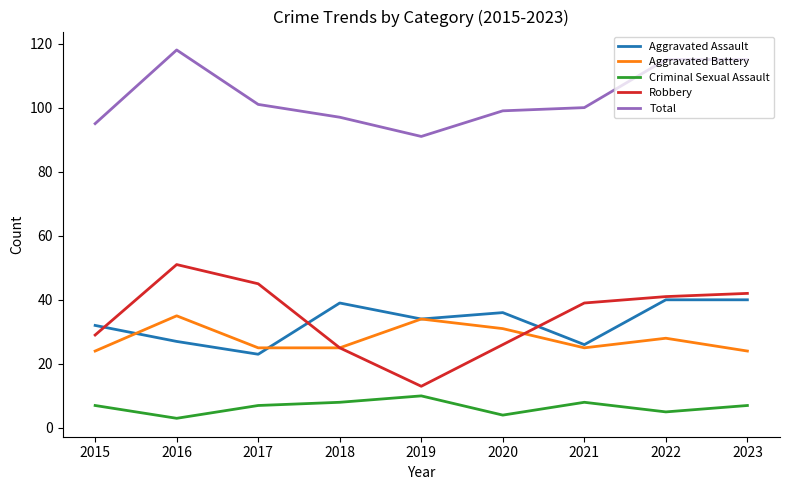

At which label does Aggravated Assault first exceed 34?

2018